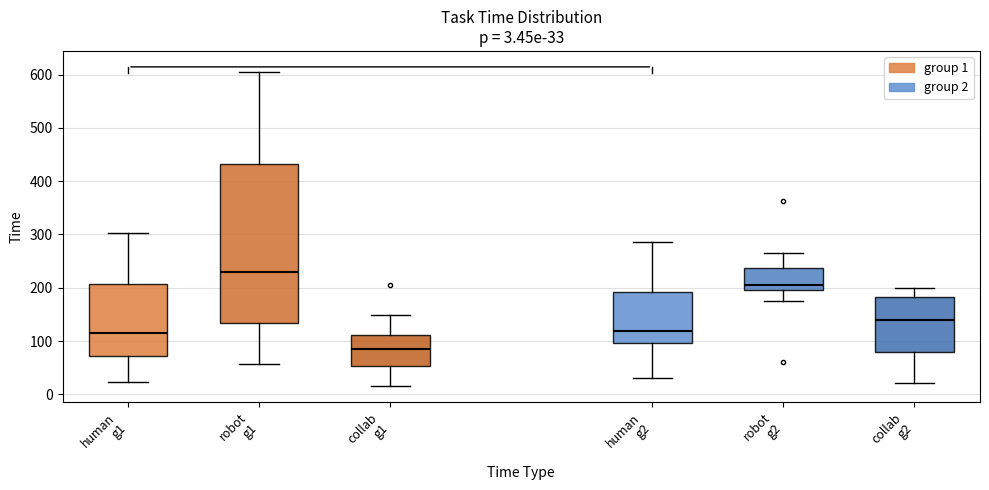

Comparing the boxes themselves (not the whiskers), which one is the tallest?

robot g1